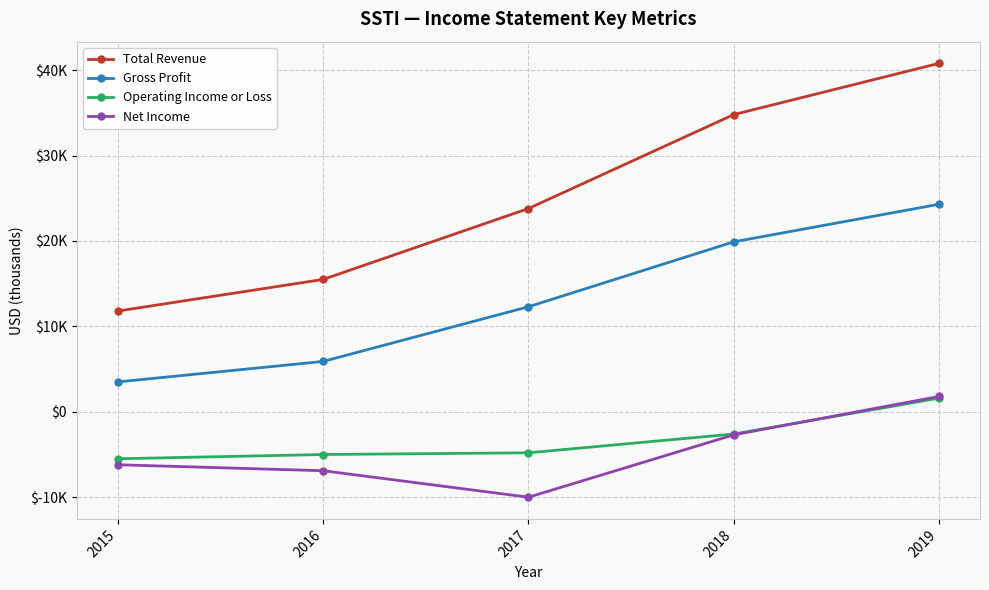

At which category does the chart reach its minimum across all series?

2017